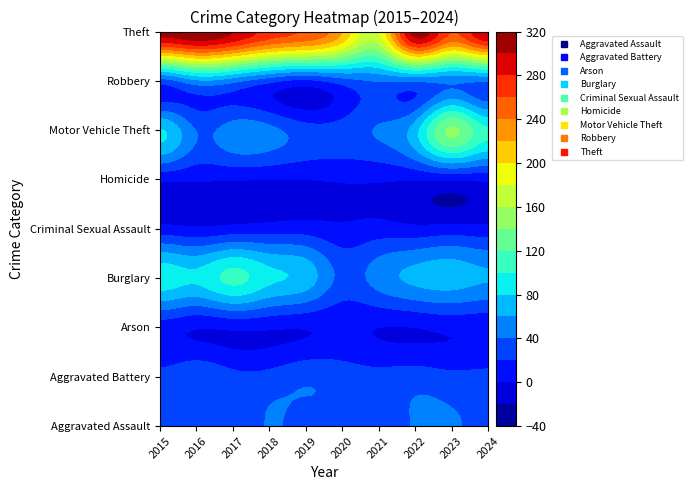

Where does the Burglary series first go above 72?

2015